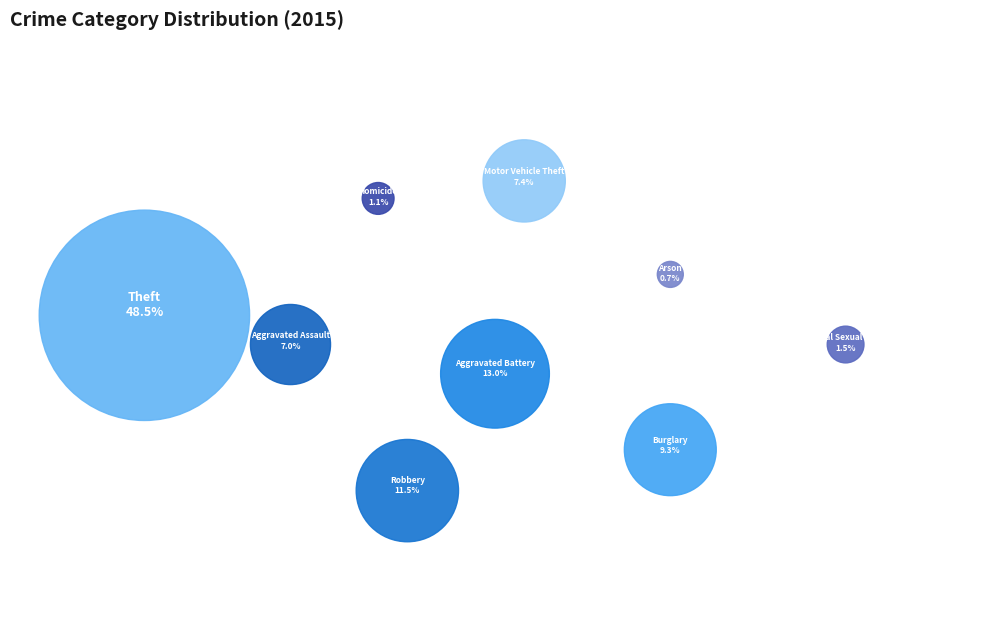

True or false: Theft accounts for 43% of the total.

False